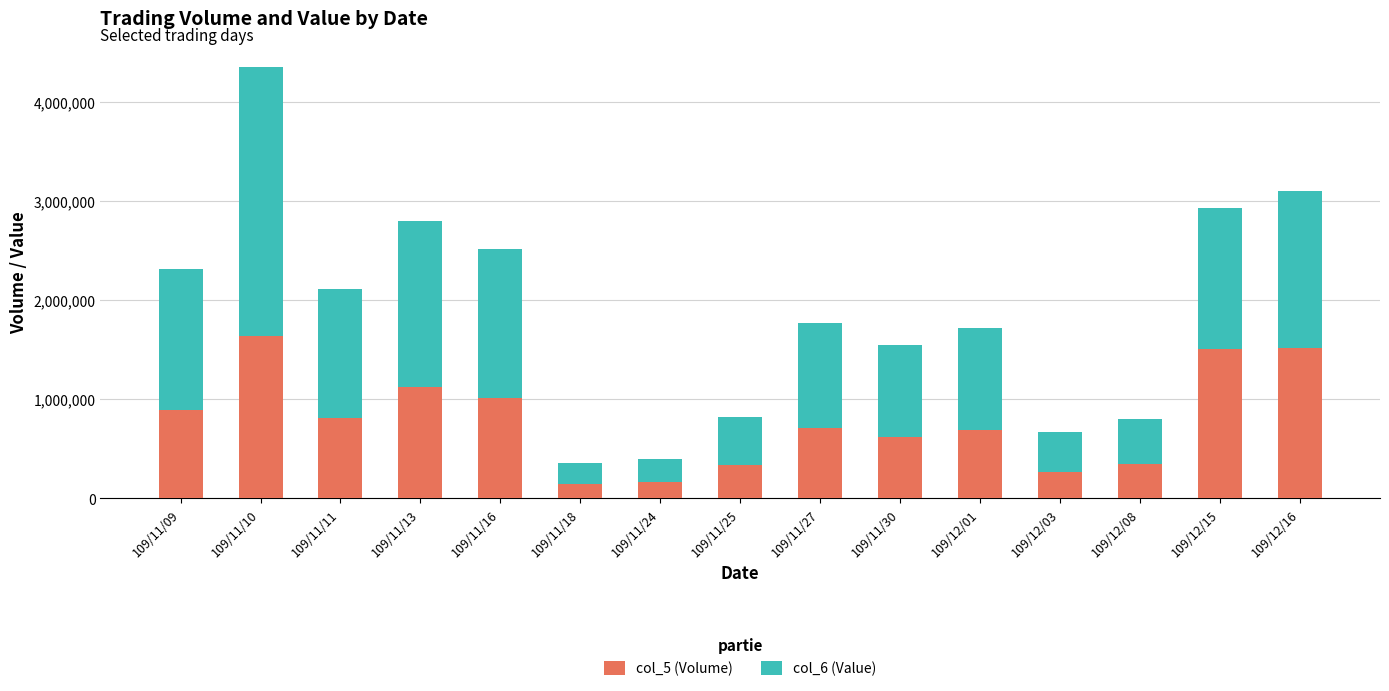

Is it true that col_5 (Volume) equals 1522000 at 109/12/16?

True